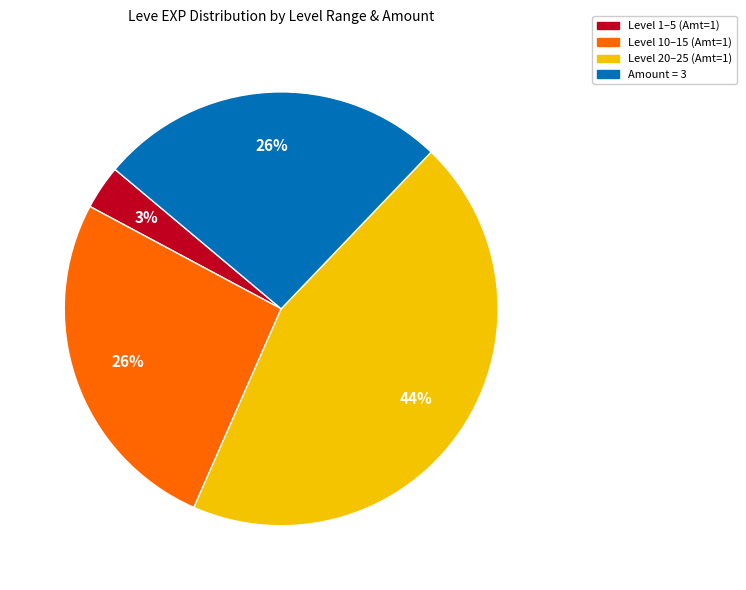

Count the number of slices in the pie.

4